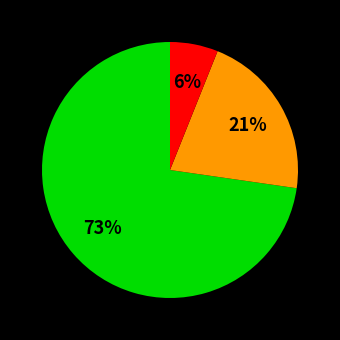

Count the number of slices in the pie.

3